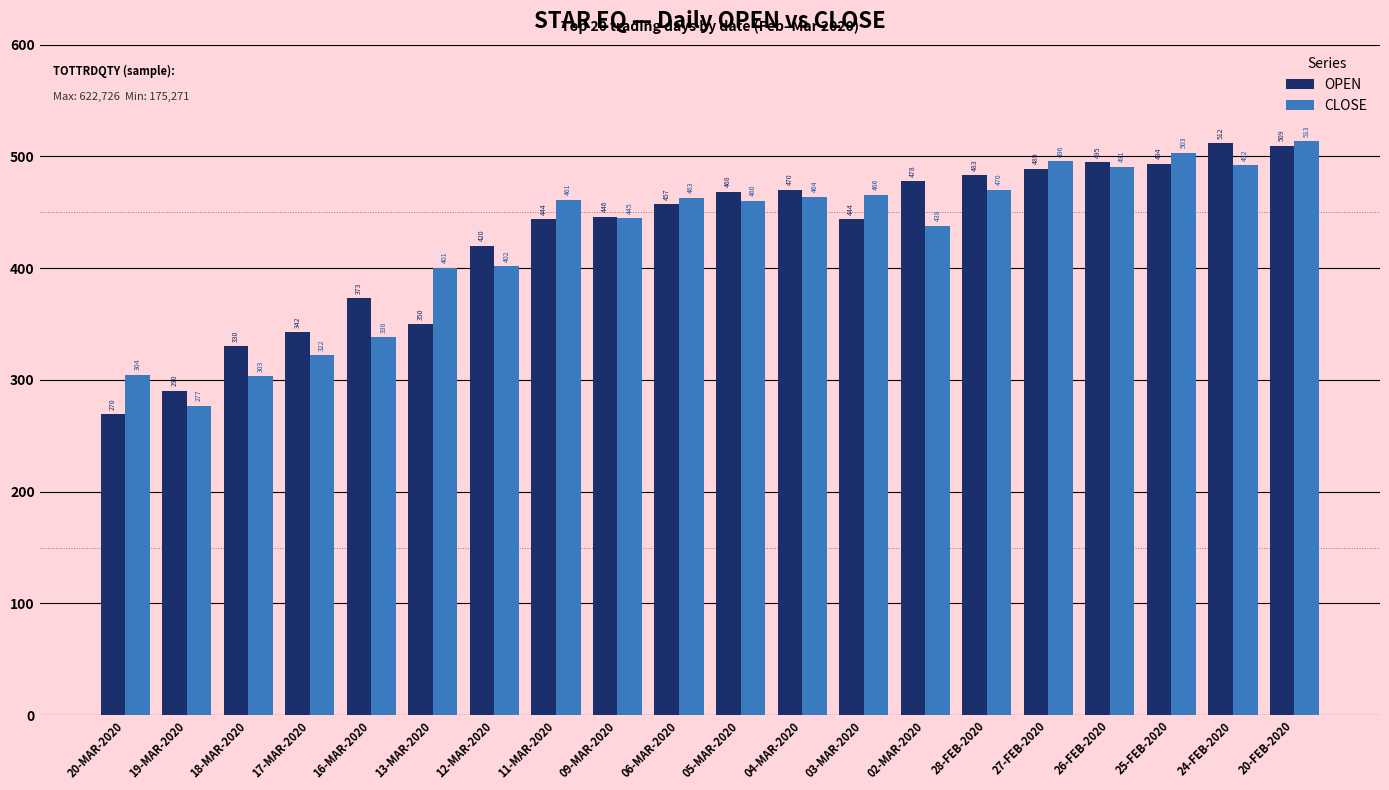

Which series has the largest range (max minus min)?

OPEN